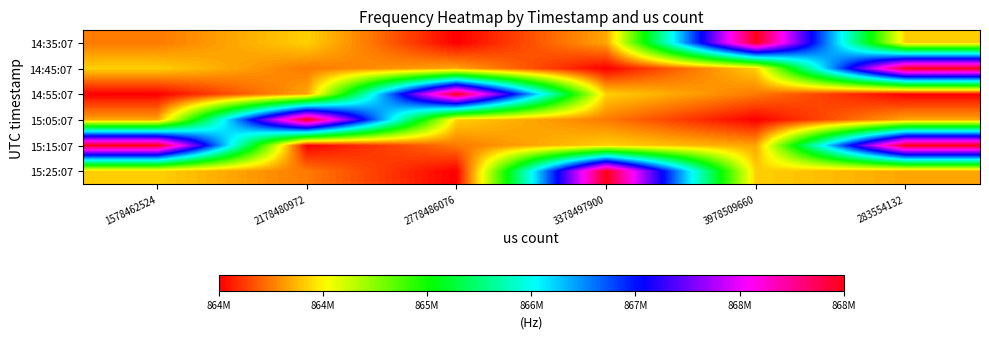

Reading right to left, what are all the values shown in this chart?

14:35:07: 283554132=864780000	3978509660=868950000	3378497900=864640000	2778486076=864100000	2178480972=864780000	1578462524=864500000
14:45:07: 283554132=868950000	3978509660=864780000	3378497900=864100000	2778486076=864640000	2178480972=864500000	1578462524=864780000
14:55:07: 283554132=864100000	3978509660=864500000	3378497900=864780000	2778486076=868950000	2178480972=864640000	1578462524=864100000
15:05:07: 283554132=864640000	3978509660=864100000	3378497900=864500000	2778486076=864780000	2178480972=868950000	1578462524=864640000
15:15:07: 283554132=868950000	3978509660=864640000	3378497900=864780000	2778486076=864500000	2178480972=864100000	1578462524=868950000
15:25:07: 283554132=864640000	3978509660=864780000	3378497900=868950000	2778486076=864100000	2178480972=864500000	1578462524=864780000